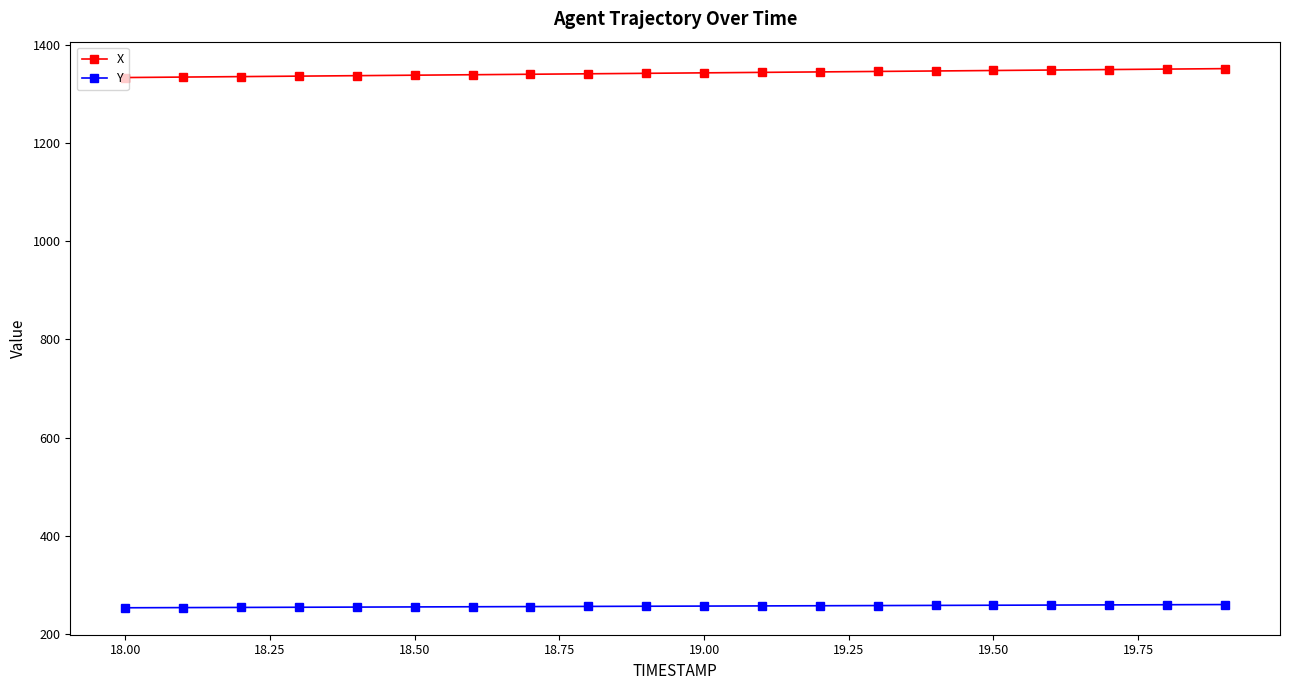

True or false: X and Y cross at least once.

False